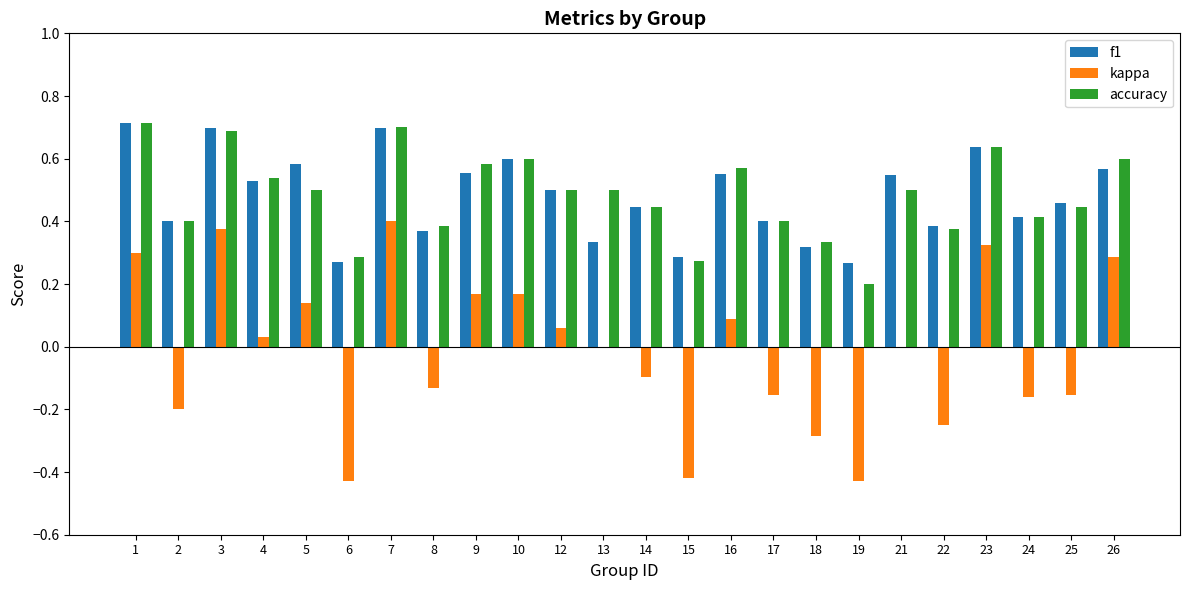

How many f1 values are between 0 and 1?

24